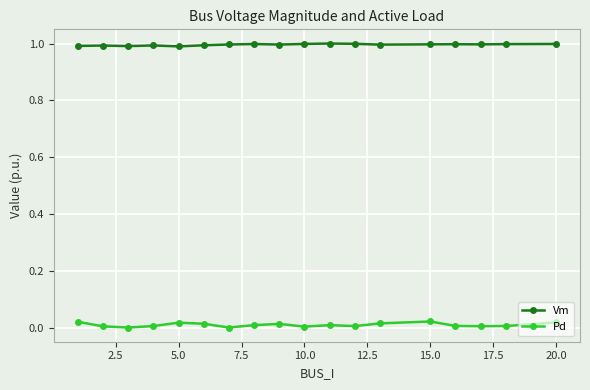

Count the Pd values in the range 0 to 1.

18